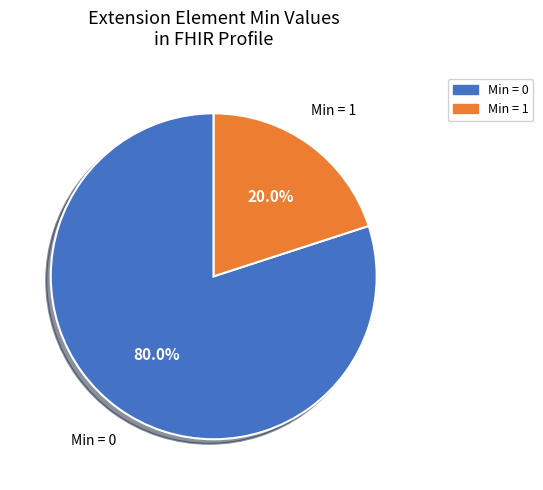

How many segments does this pie chart have?

2